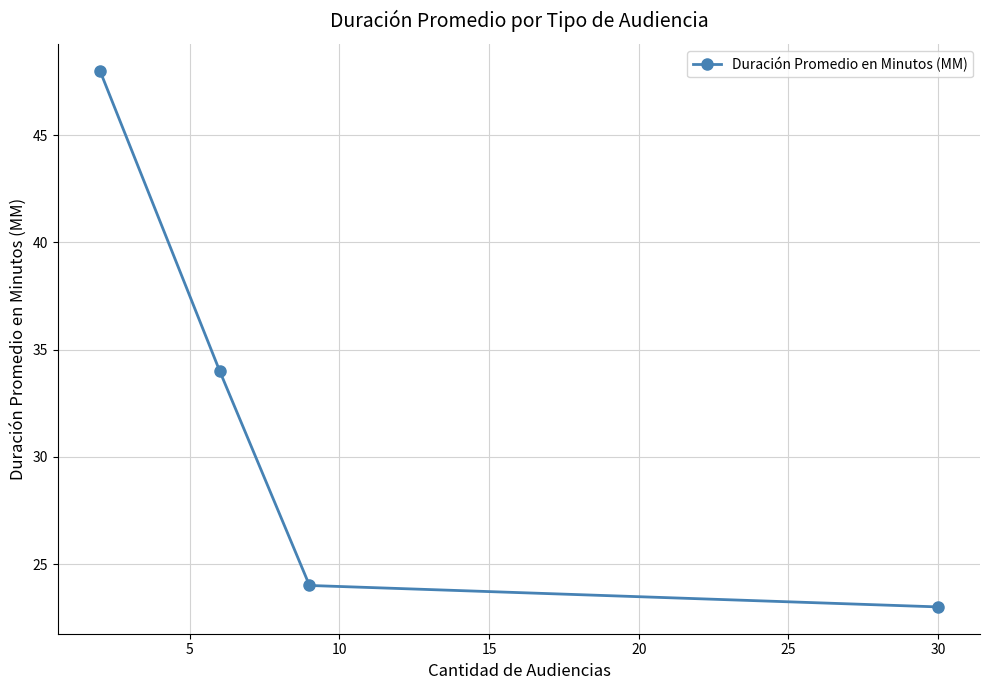

True or false: the data has more than 0 interior local peaks.

False